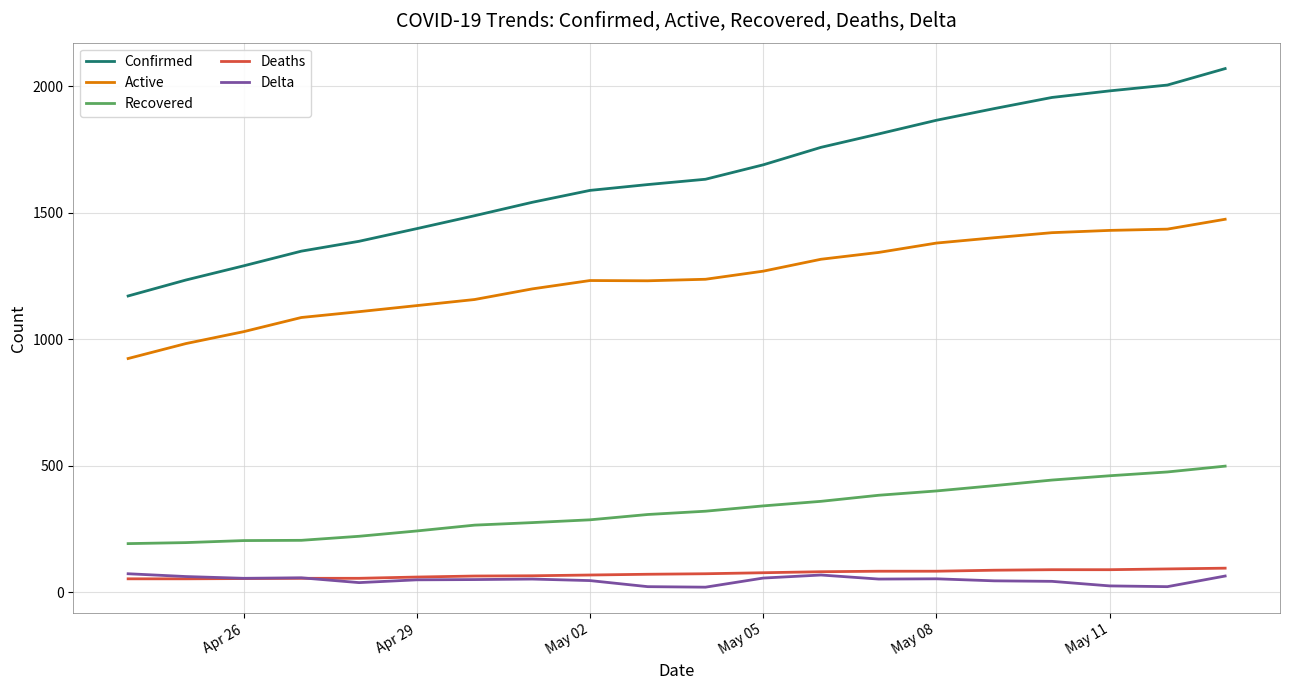

Does the chart display data point markers on the line(s)?

No